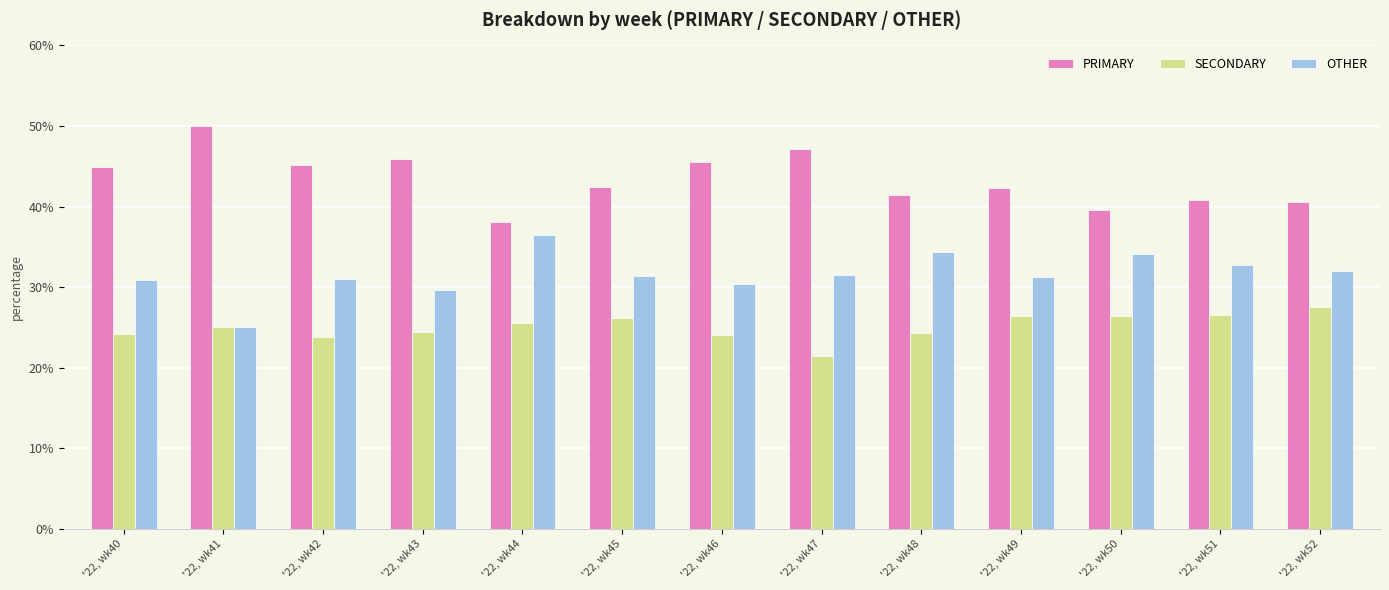

Is the value of PRIMARY at '22, wk47 greater than the value of SECONDARY at '22, wk48?

Yes